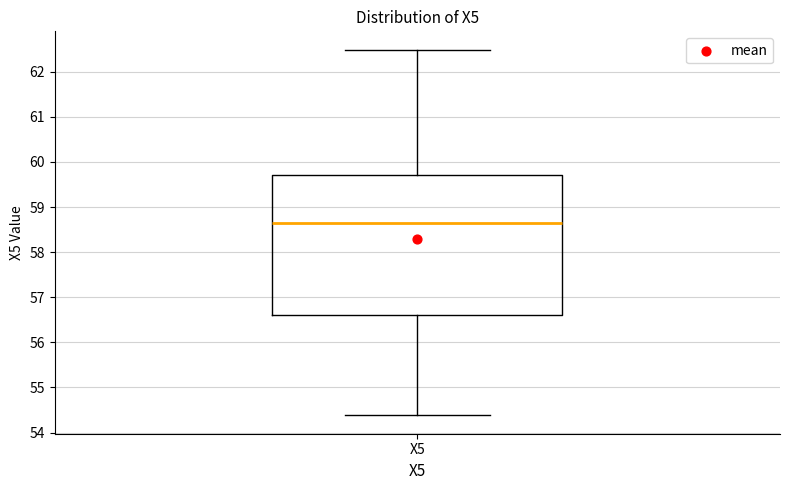

Transcribe this box plot: give where the median line is, the range the box spans, and where the two whiskers end, as read against the y-axis. The values are not printed on the chart, so give them approximately, as read against the axis.

median 58.6, box 56.6 to 59.7, whiskers 54.4 to 62.5